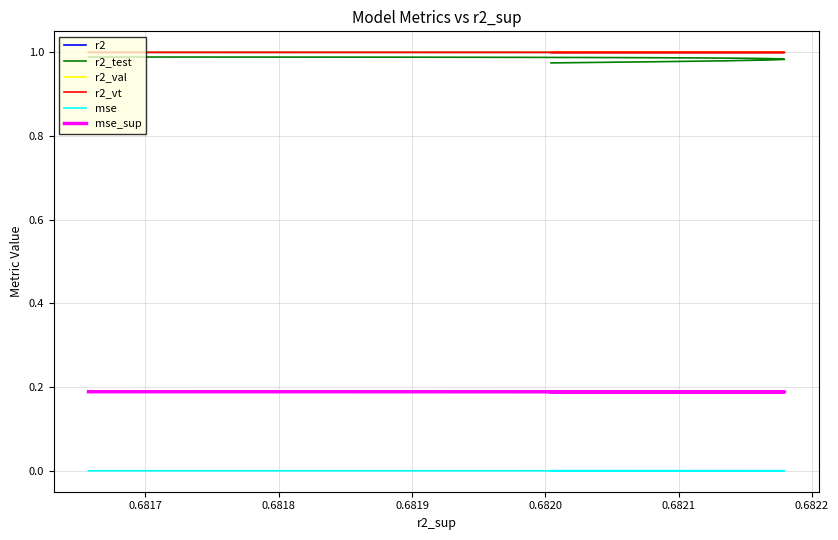

True or false: r2_val and r2_test intersect in this chart.

False